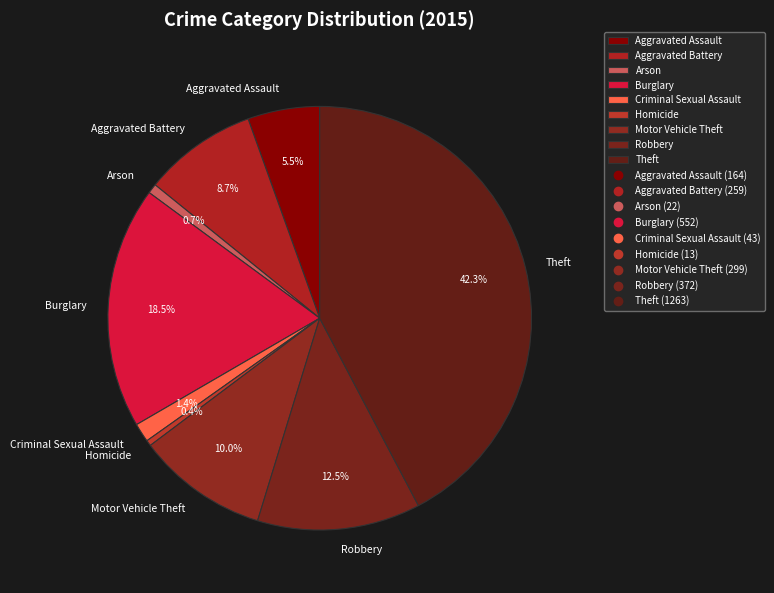

What is the ratio of the value at Burglary to the value at Arson?

25.1